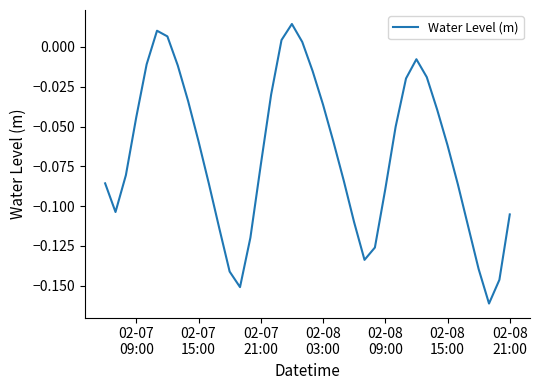

How many lines are shown in the chart?

1